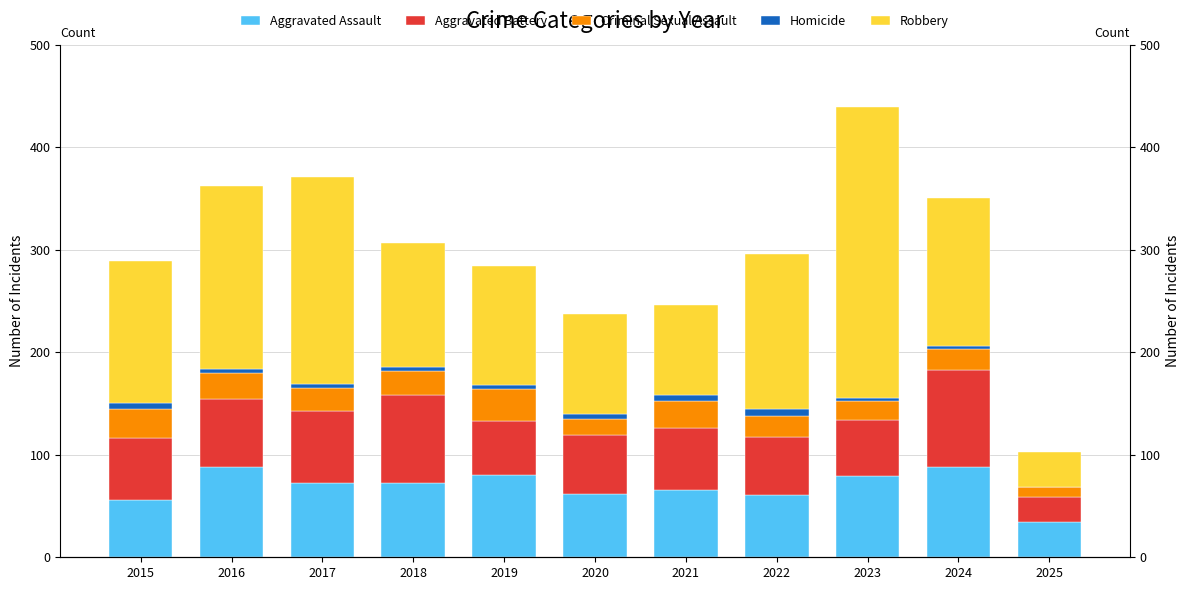

What is the average value of the Robbery series?

141